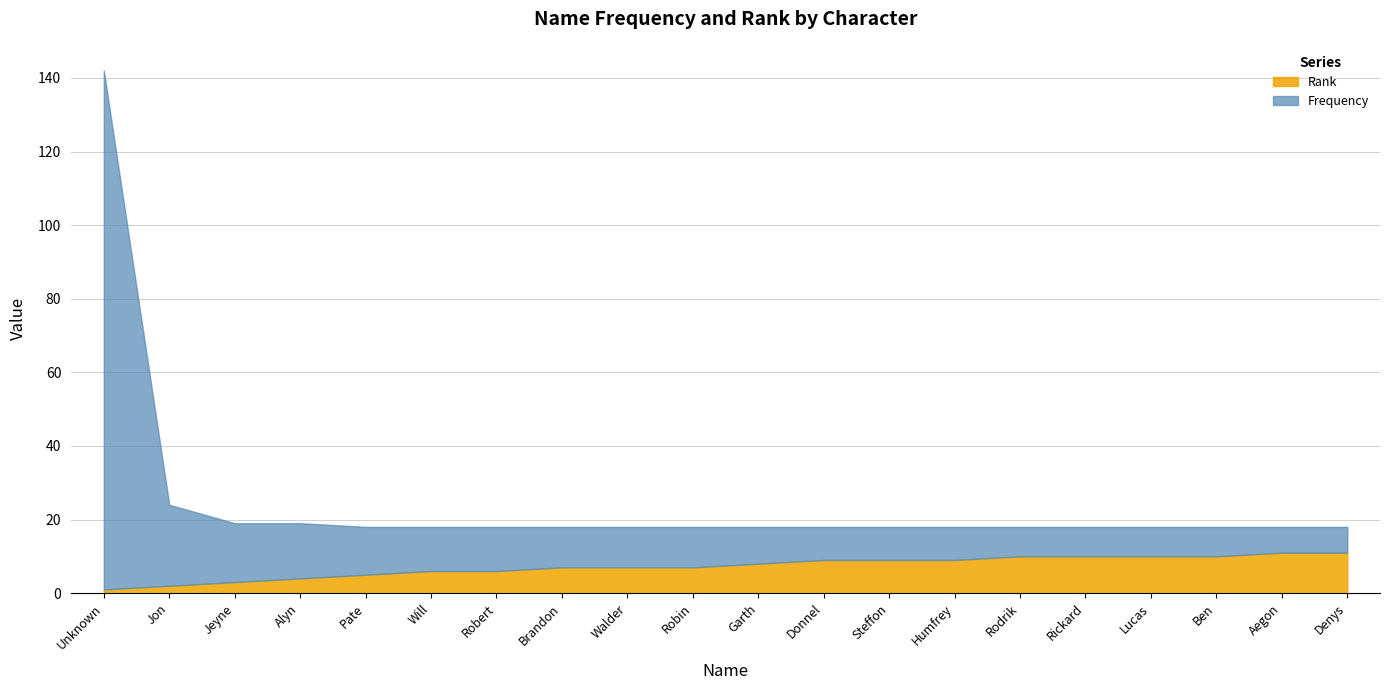

What is the sum of all Rank values?

145